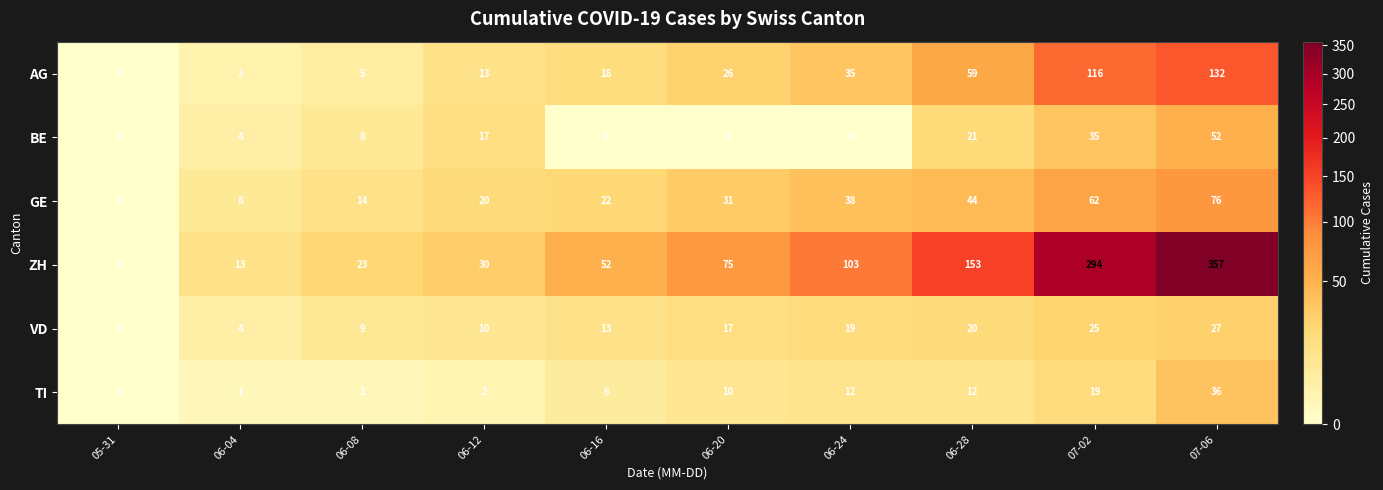

At 06-20, list the series in order from largest to smallest.

ZH, GE, AG, VD, TI, BE